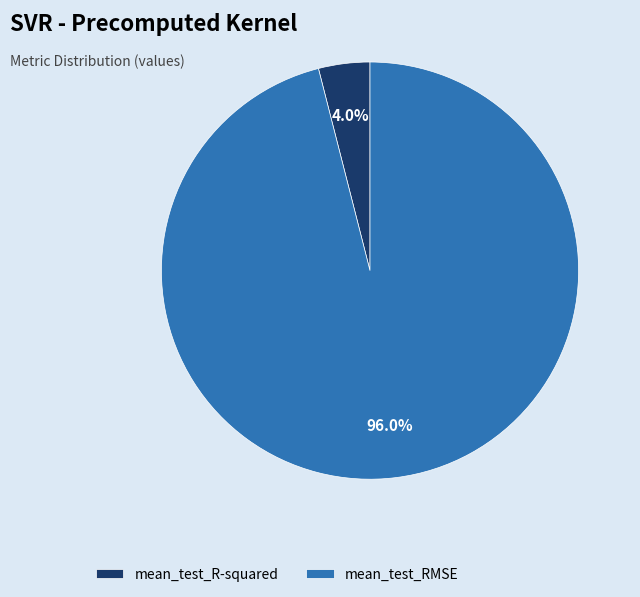

Is mean_test_RMSE the majority of the pie?

Yes